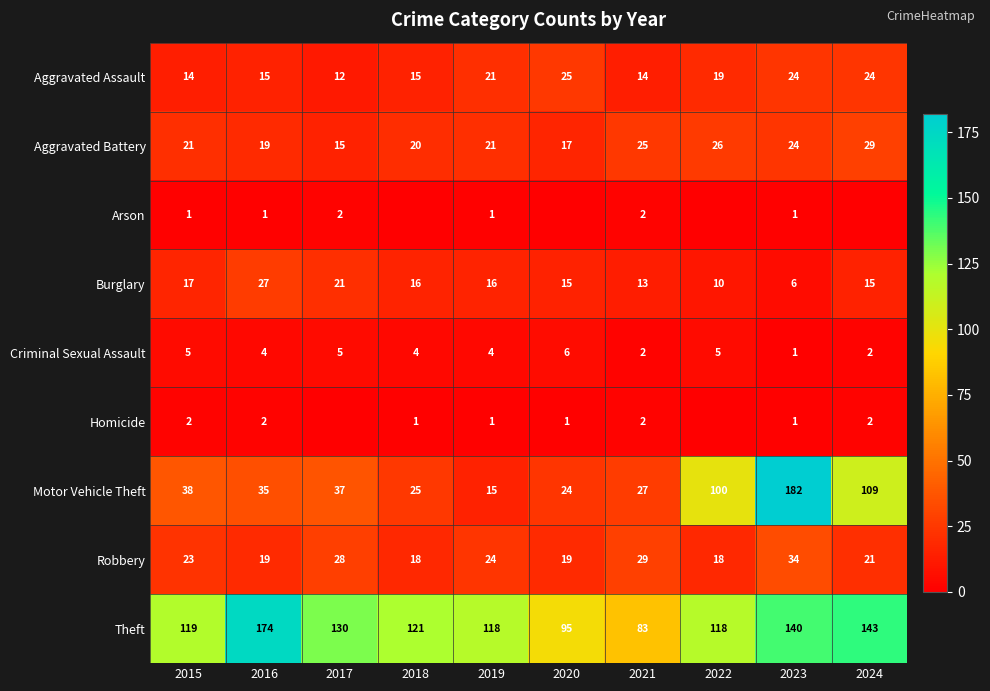

What is the approximate value of Theft at 2019?

118